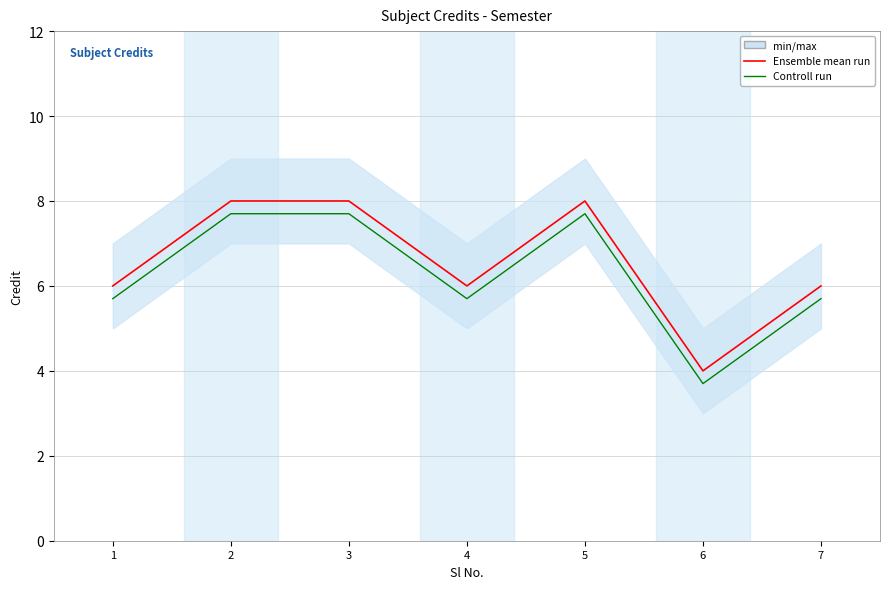

Reading left to right, what are all the values shown in this chart?

Ensemble mean run: 1=6.0	2=8.0	3=8.0	4=6.0	5=8.0	6=4.0	7=6.0
Controll run: 1=5.7	2=7.7	3=7.7	4=5.7	5=7.7	6=3.7	7=5.7